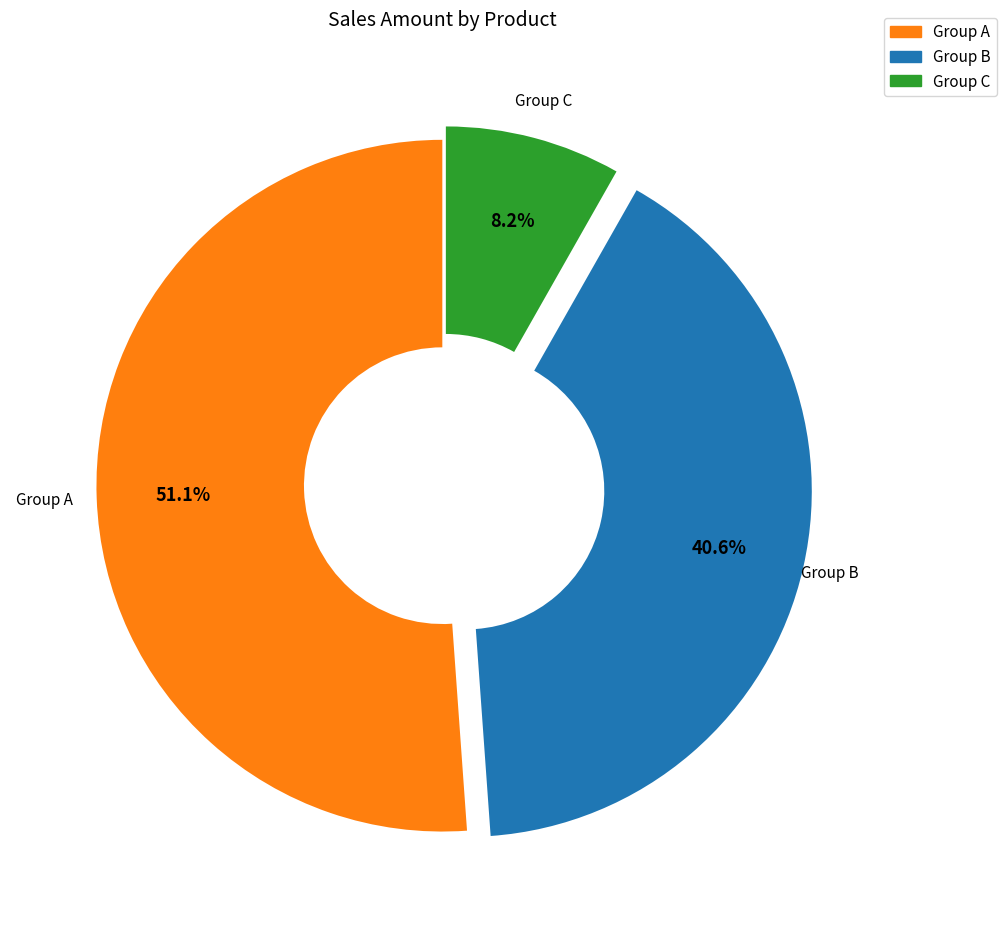

Does any single category account for the majority?

Yes